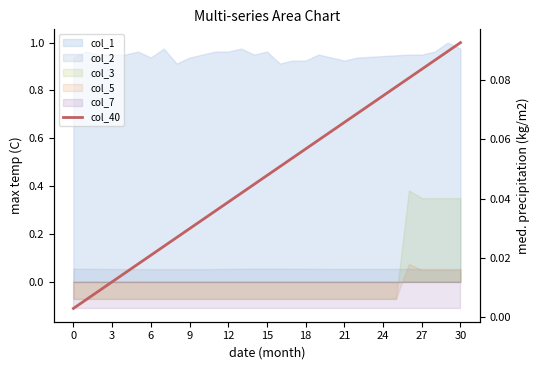

Which has a higher value, 30 or 21?

30